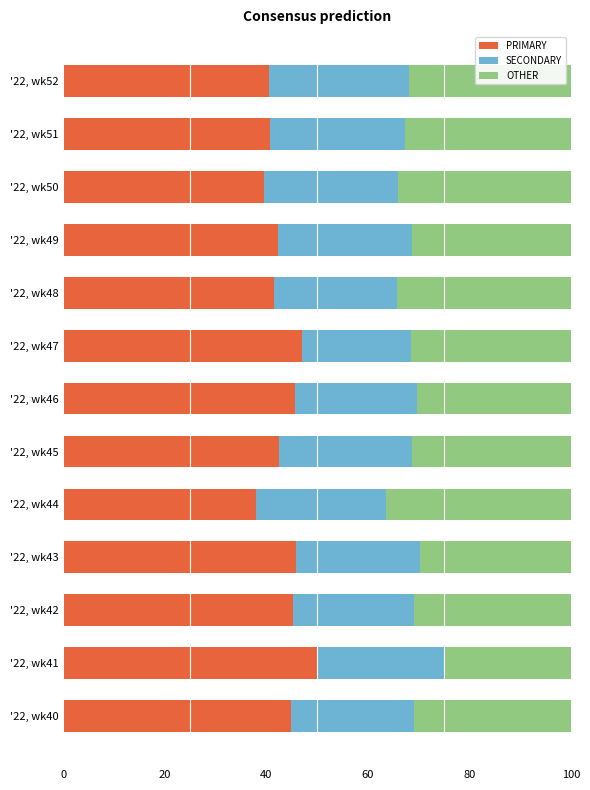

What is the lowest value of the PRIMARY series?

38.0